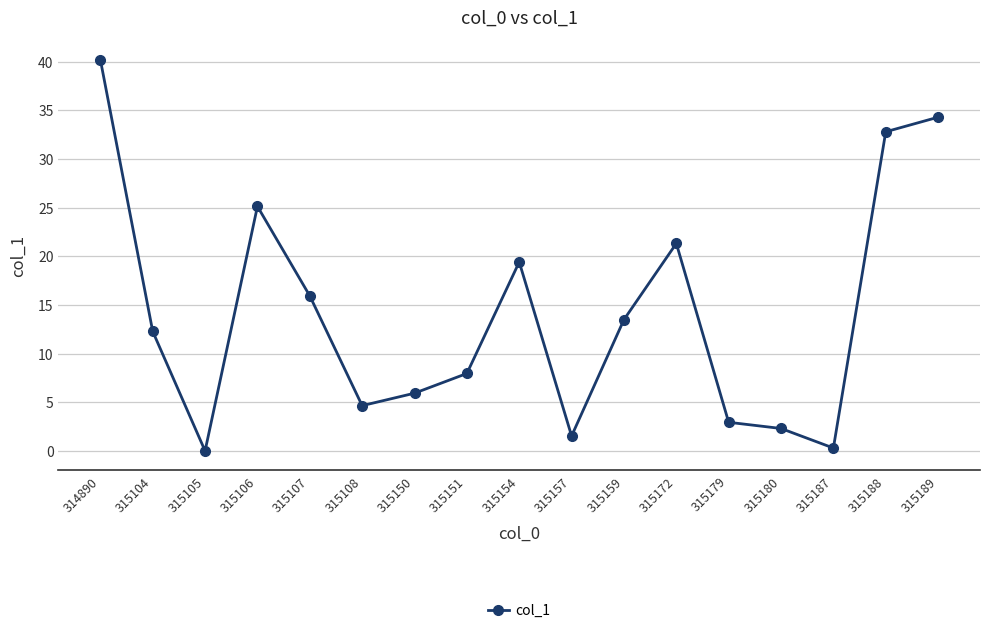

What is the change in value from 315104 to 315157?

-10.7